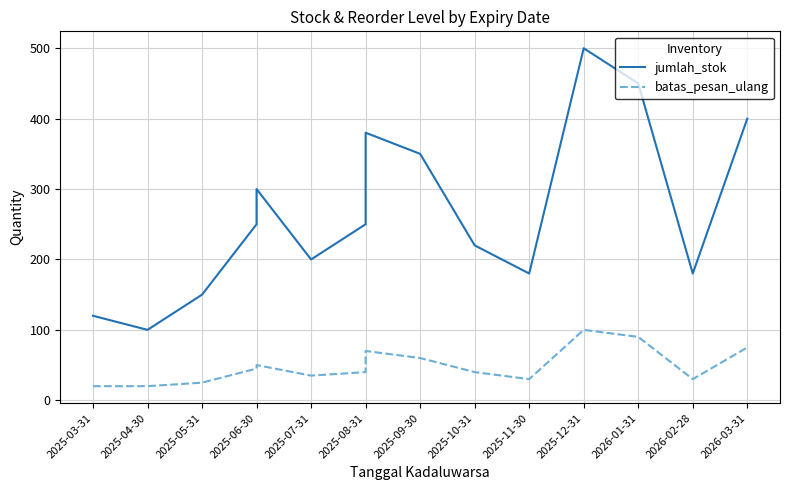

The jumlah_stok series shows 99 at 2025-11-30. True or false?

False